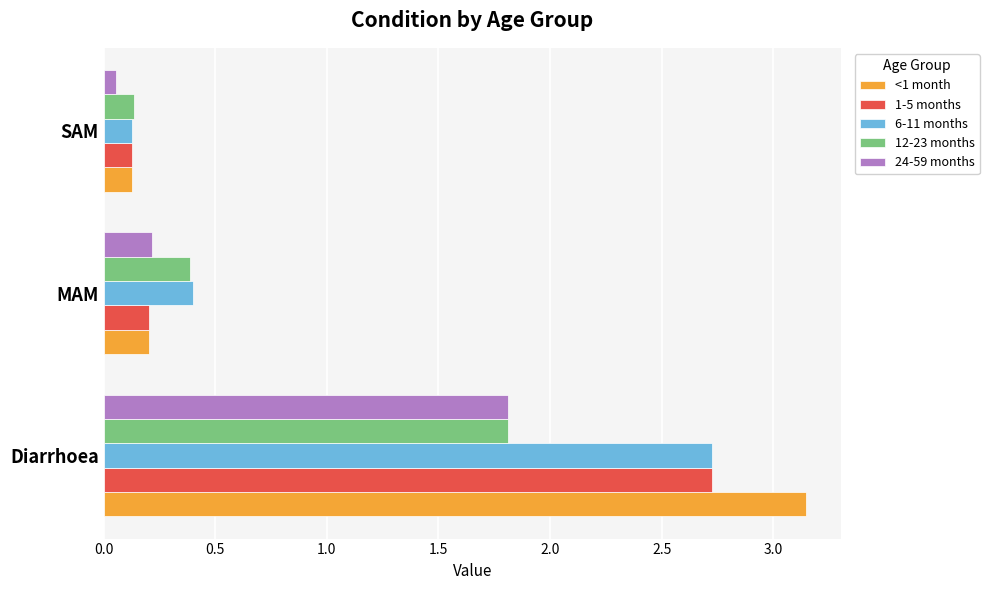

What is the difference between the maximum and second lowest values in the 6-11 months series?

2.3